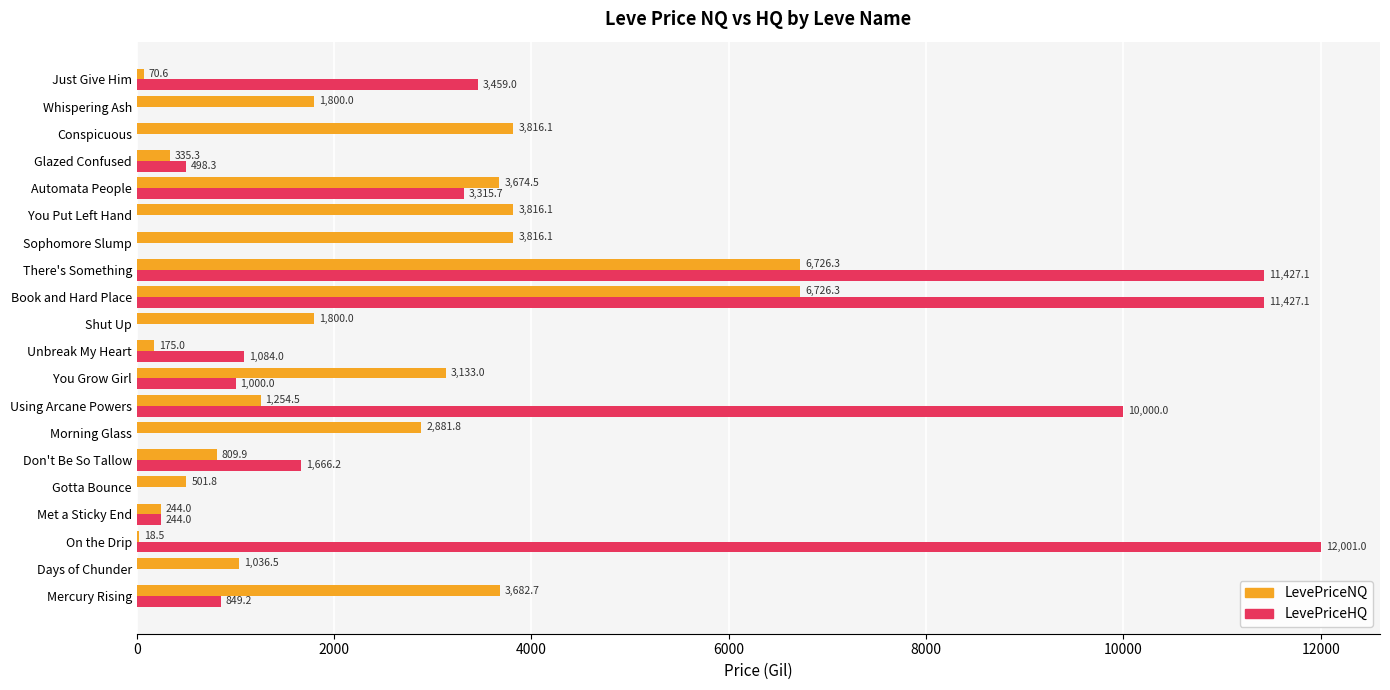

Which series has the largest total across all categories?

LevePriceHQ